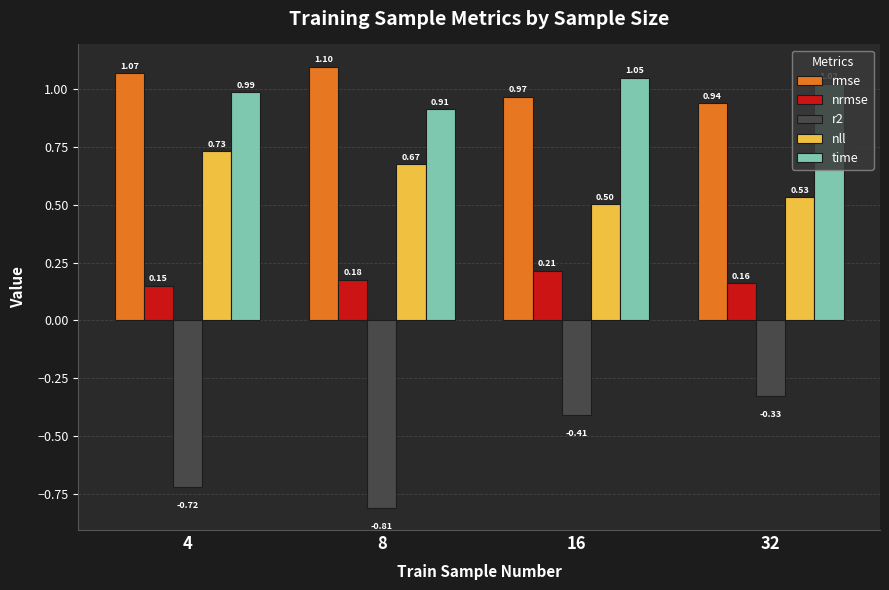

Which category has the lowest value in the nll series?

16